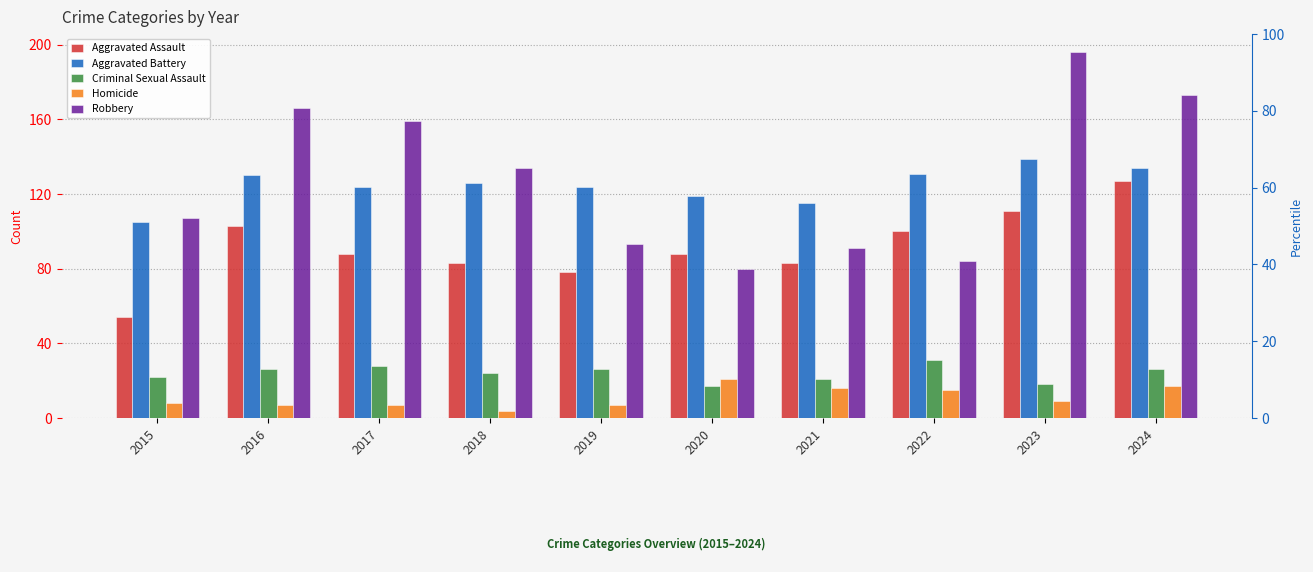

What is the total value across all series at 2017?

406